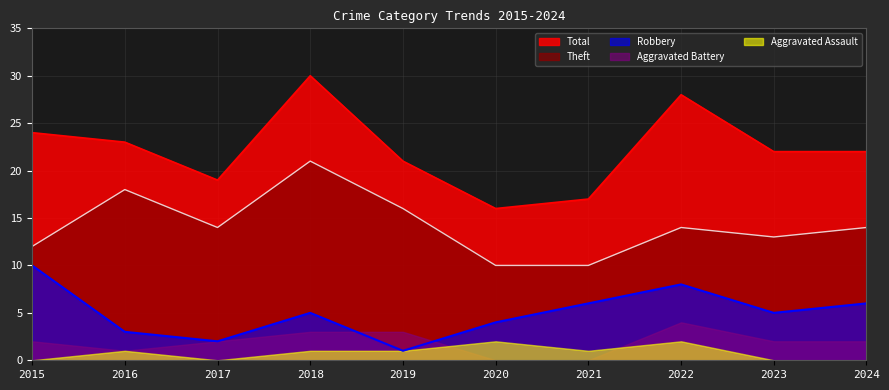

Which series has the largest total across all categories?

Total